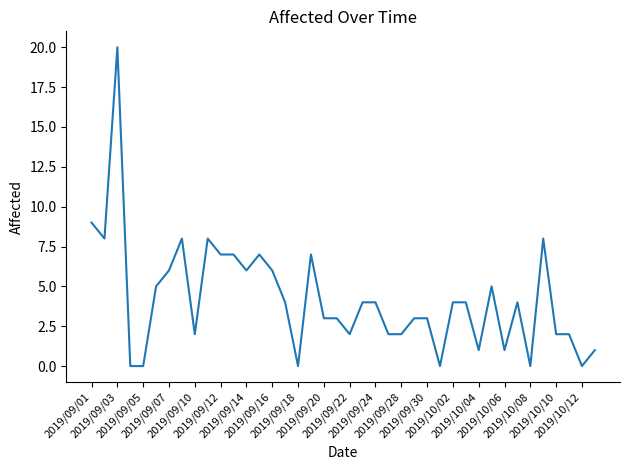

What is the difference between the maximum and minimum values?

20